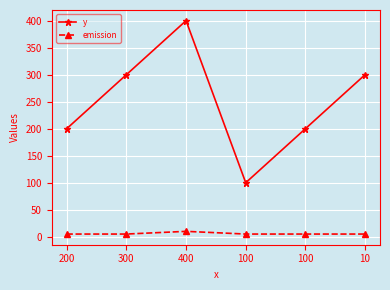

How many values in the emission series exceed 5?

1